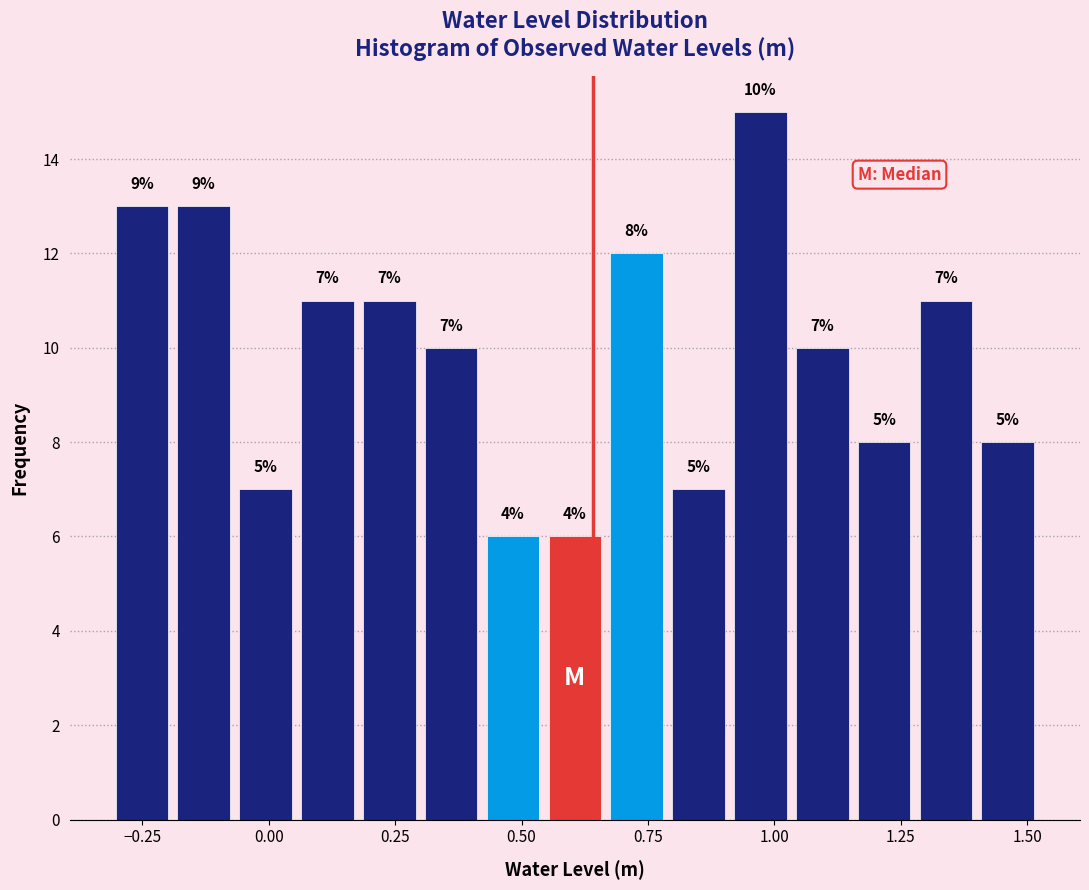

Around what value on the x-axis is the tallest bar? Give the approximate position of its centre, as read against the axis.

0.95